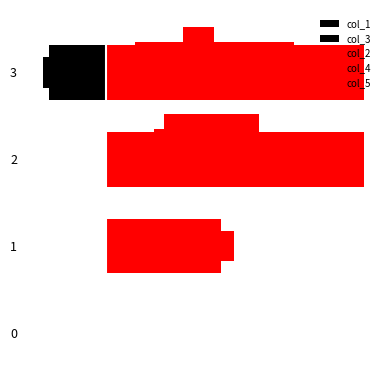

Is it true that col_4 equals 1.4 at 2?

False